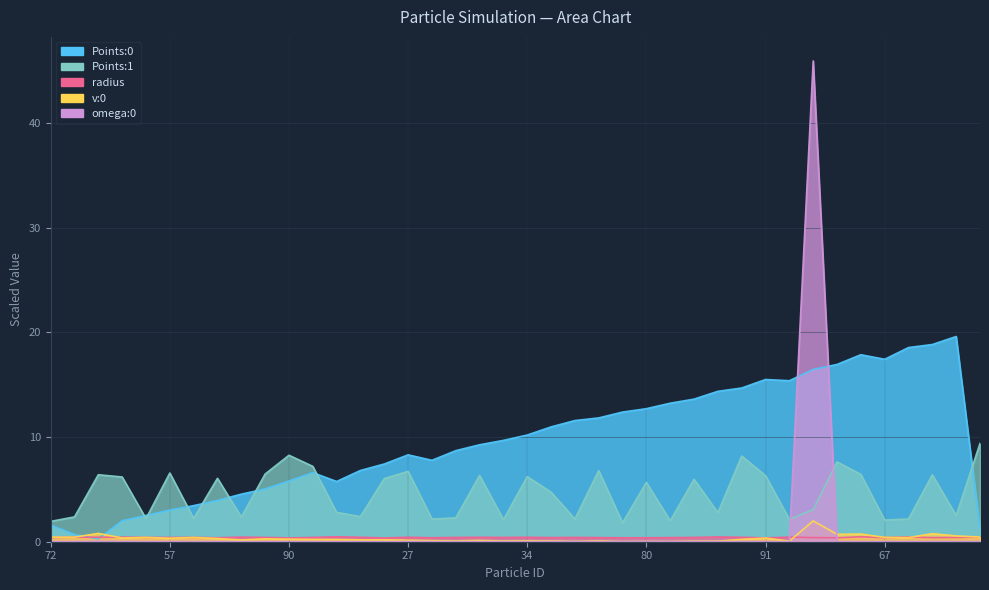

True or false: Points:0 has a value of 8.7 at 54.

True